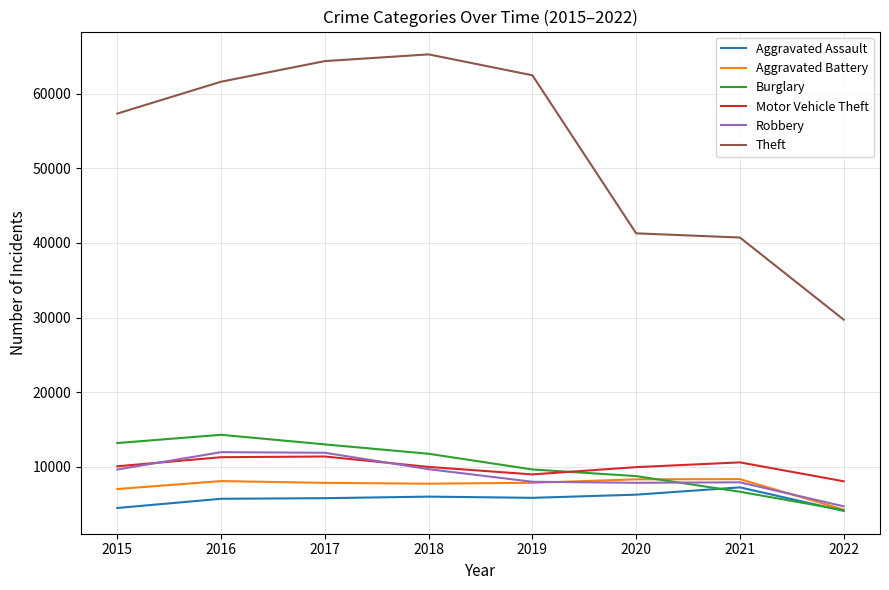

Read the Motor Vehicle Theft value at 2018, to the nearest 50.

10000